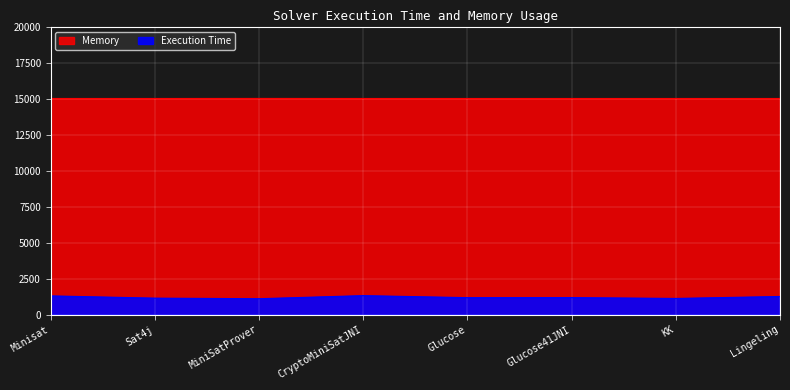

Does the chart display data point markers on the line(s)?

No